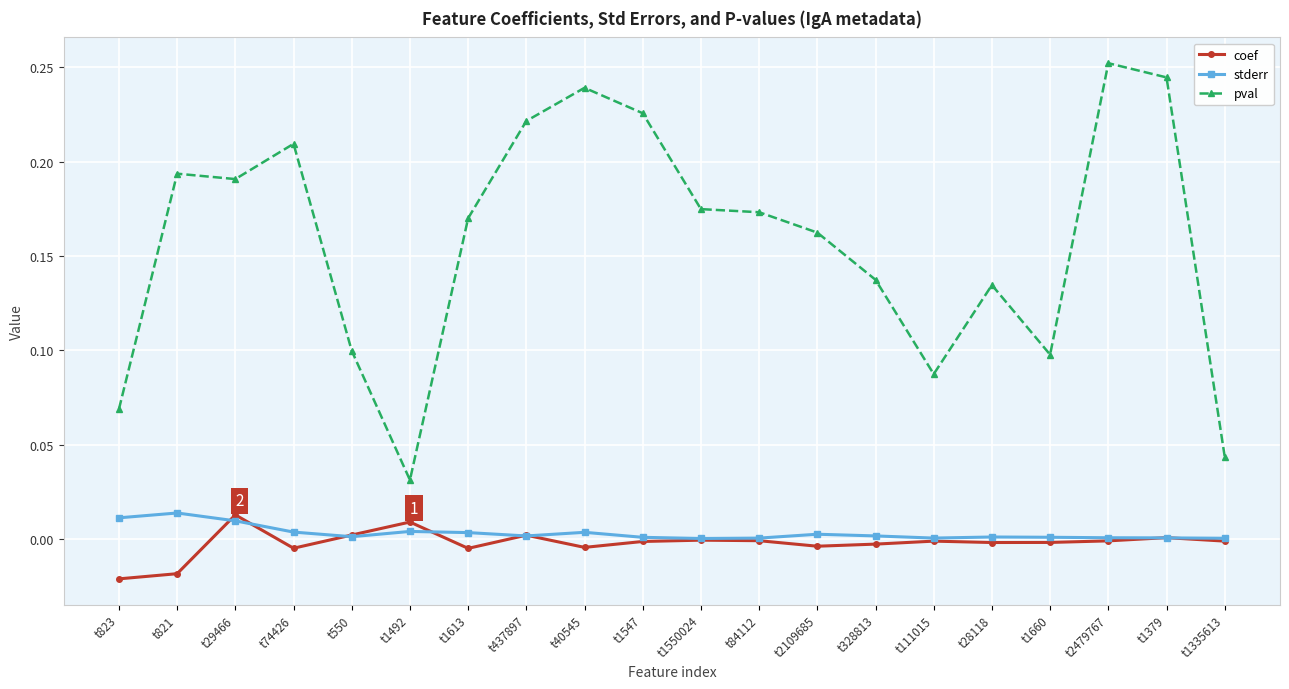

The value of pval at t2109685 is 0.1. True or false?

False